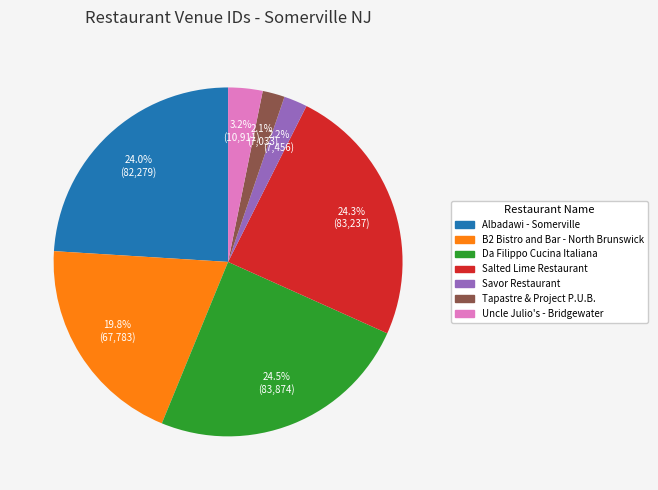

What portion of the pie excludes Tapastre & Project P.U.B.?

97.9%